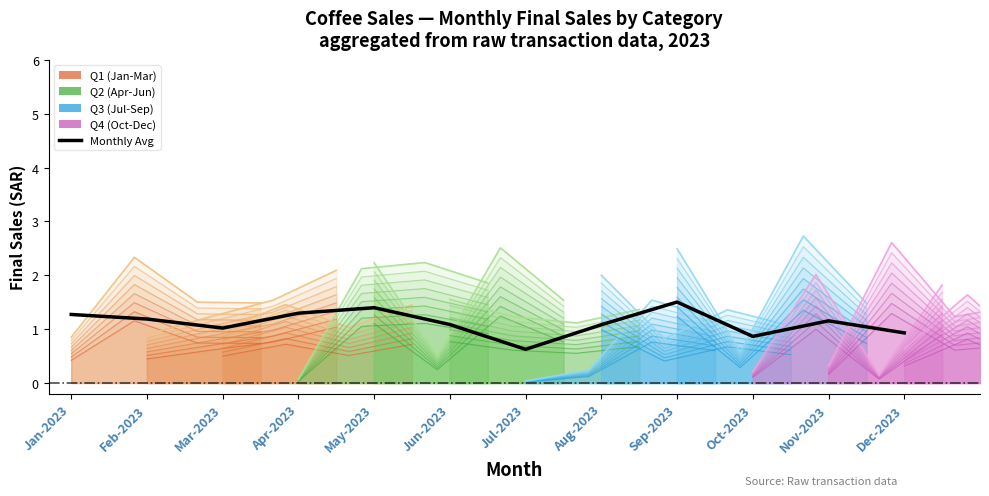

What position from the right is May-2023?

8